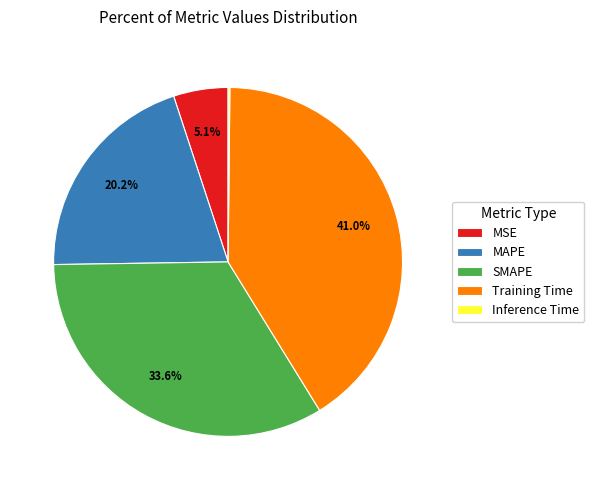

Which has a higher value, SMAPE or MSE?

SMAPE